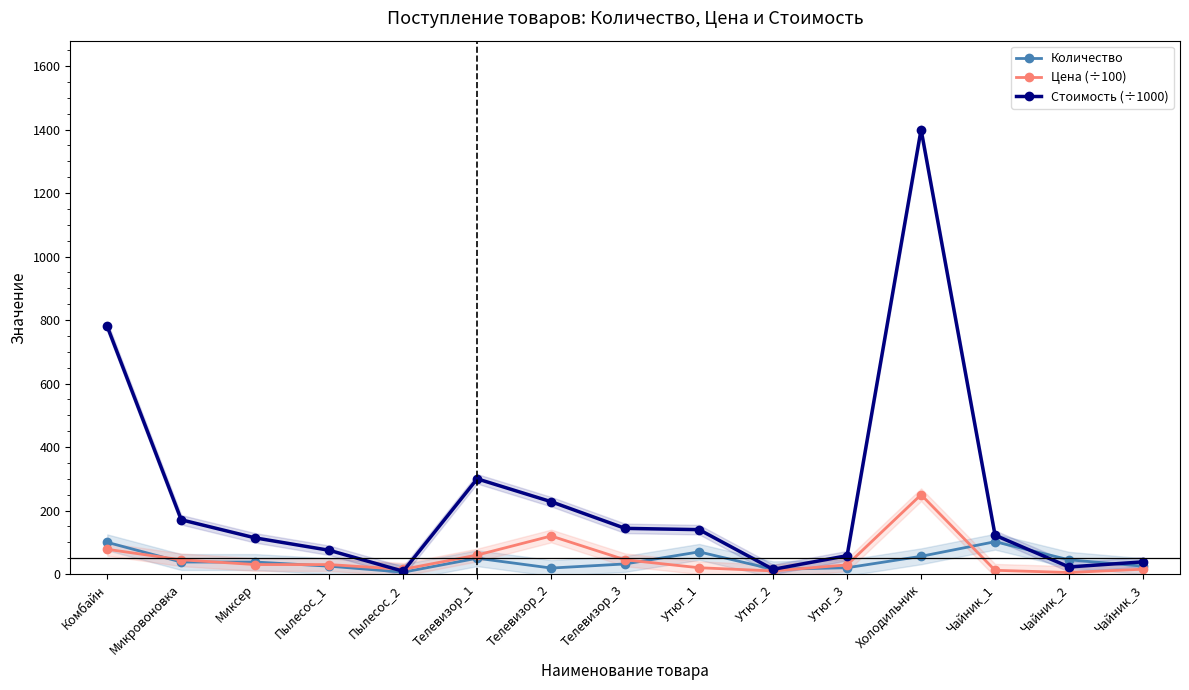

Which category has the lowest value in the Стоимость (÷1000) series?

Пылесос_2